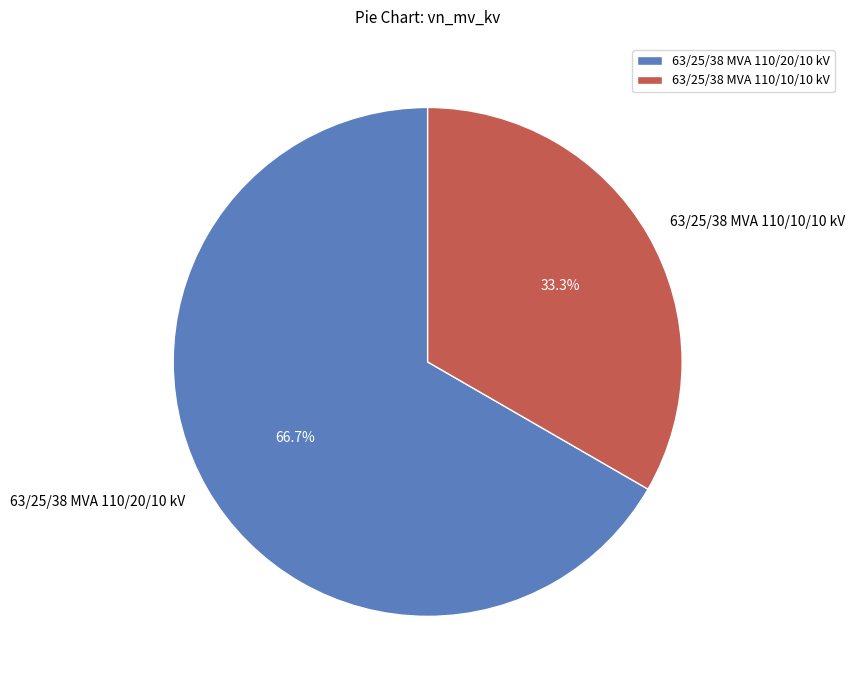

To the nearest percent, what portion does 63/25/38 MVA 110/10/10 kV represent?

33%